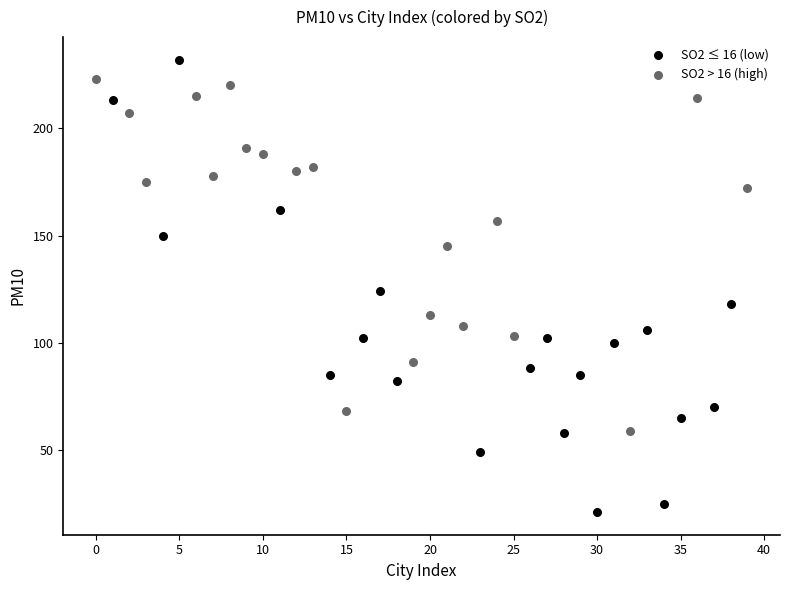

What are all the series names shown in the legend?

SO2 ≤ 16 (low), SO2 > 16 (high)